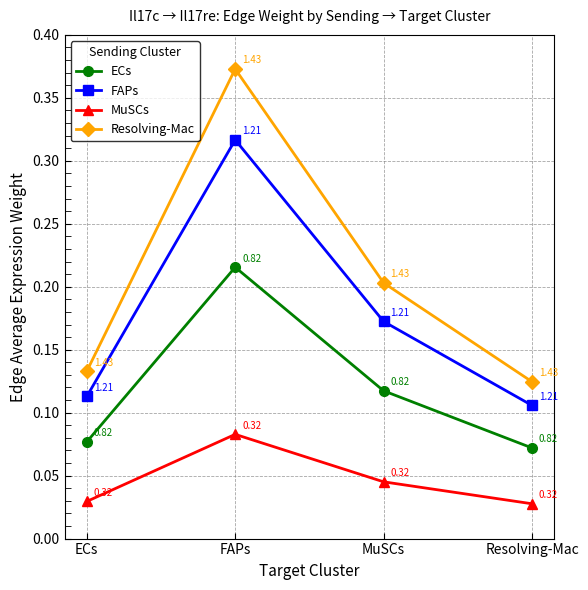

True or false: FAPs and Resolving-Mac intersect in this chart.

False